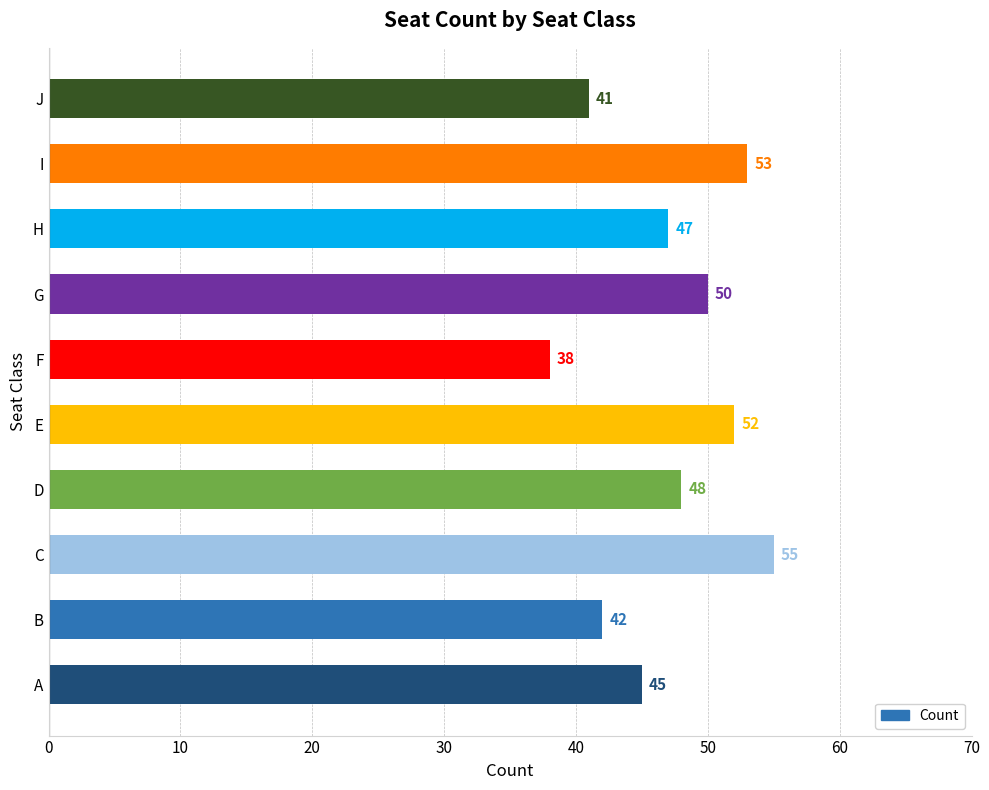

What is the sum of the values at G and C?

105